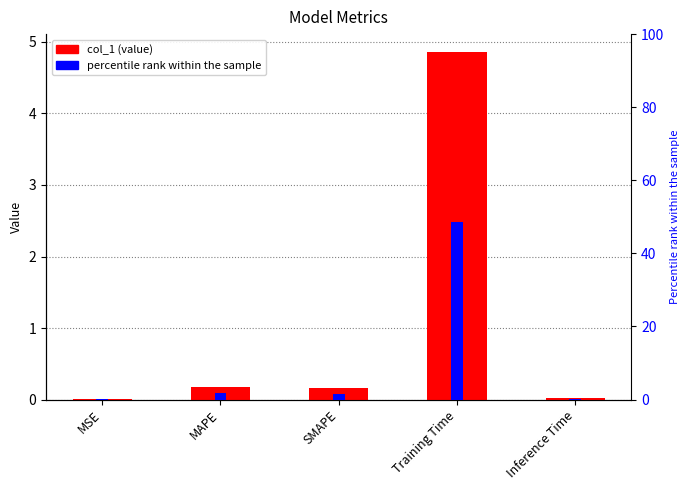

How many bars are there in each group?

2